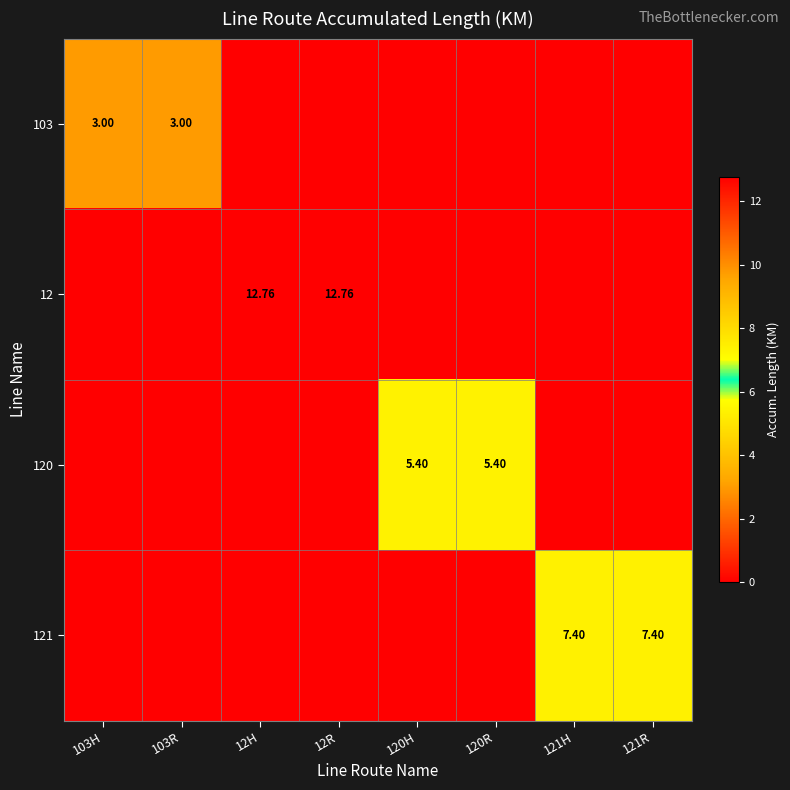

Is the value of 12 at 12H greater than the value of 120 at 120H?

Yes